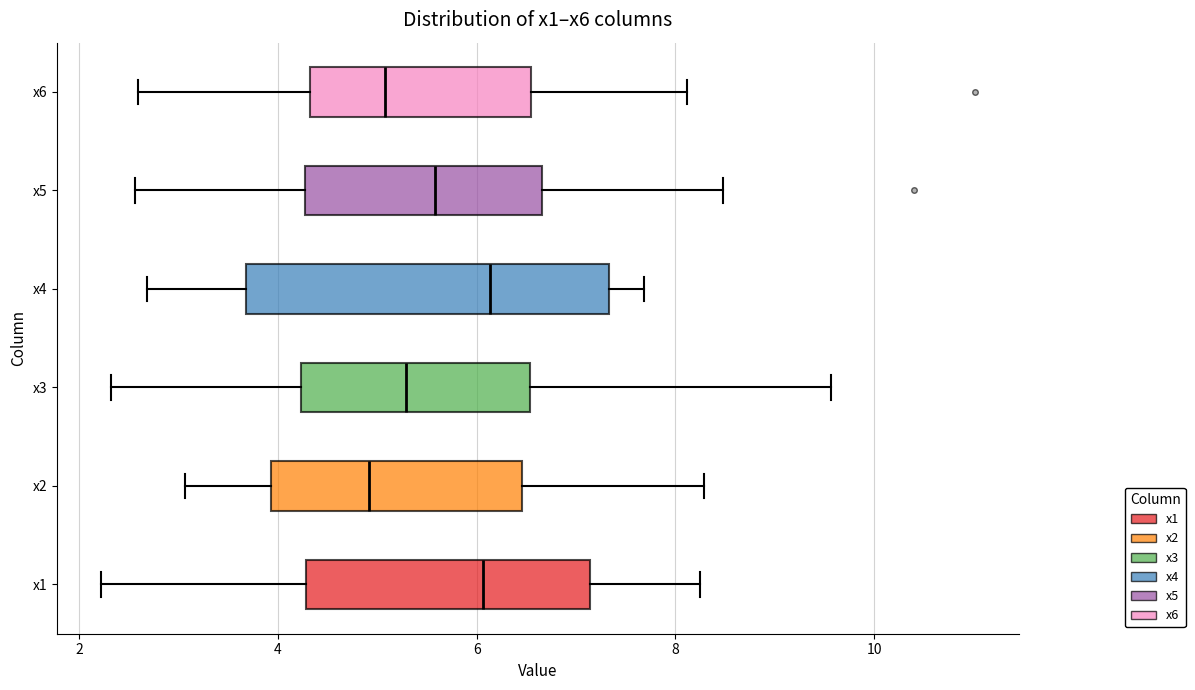

Which box is the widest, from its left edge to its right edge?

x4